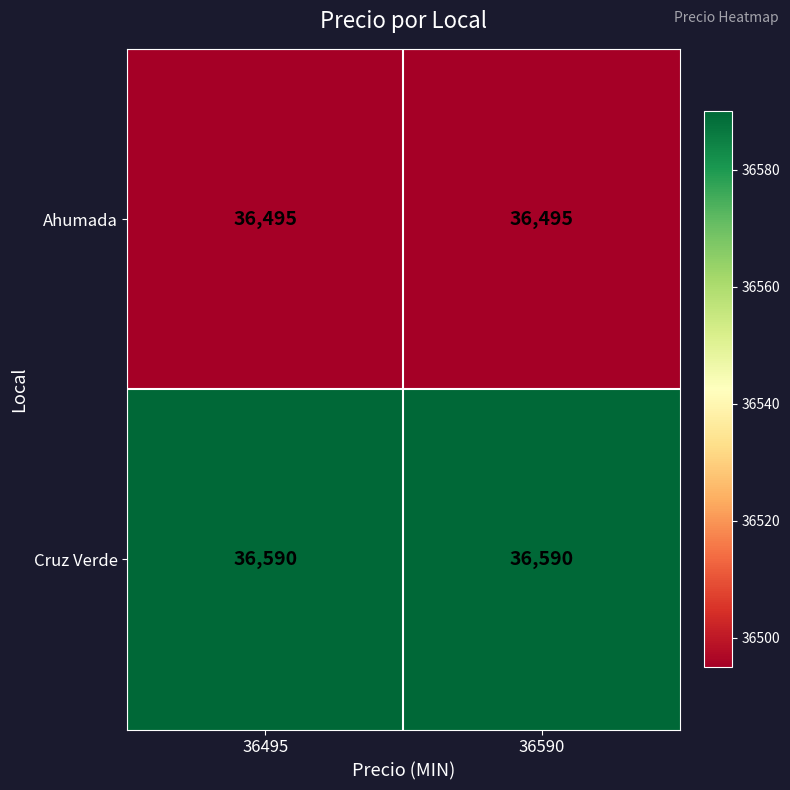

What is the average value of the Ahumada series?

36495